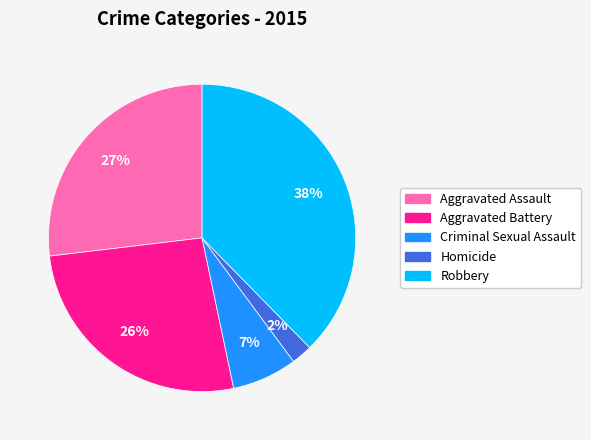

Does Homicide account for over 50% of the chart?

No